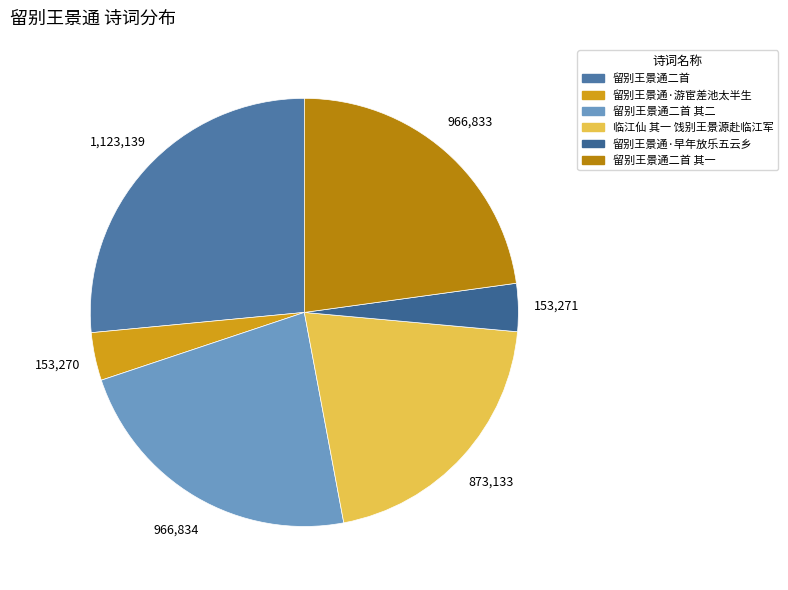

Is 留别王景通二首 其一 the majority of the pie?

No